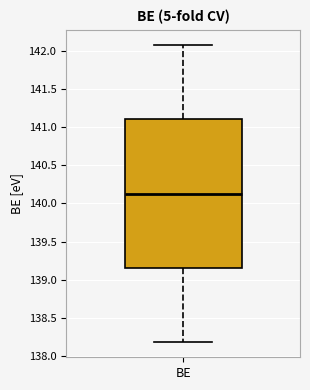

Read this box plot against the y-axis: the position of the median line, the range covered by the box, and the ends of both whiskers. The values are not printed on the chart, so give them approximately, as read against the axis.

median 140.15, box 139.15 to 141.10, whiskers 138.20 to 142.10